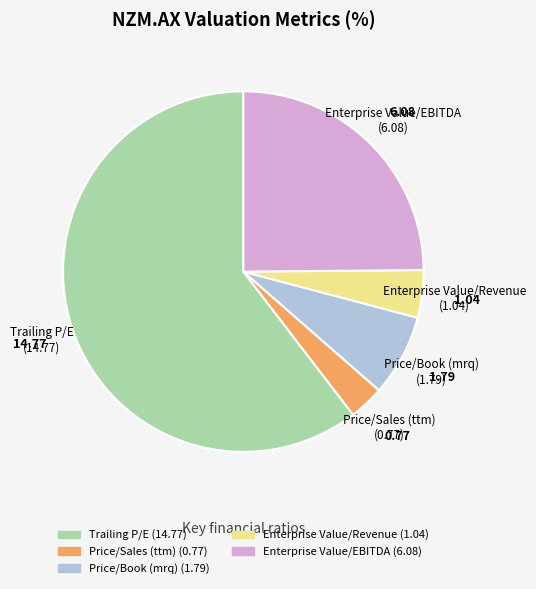

Is it true that Enterprise Value/Revenue is 4% of the pie?

True